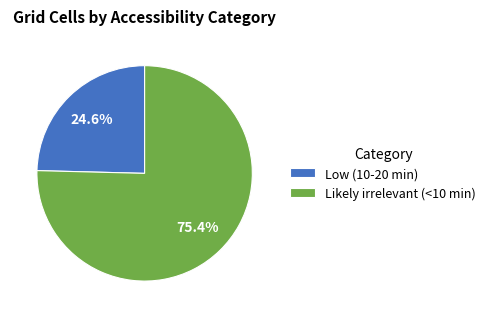

Does Low (10-20 min) represent more than half of the total?

No